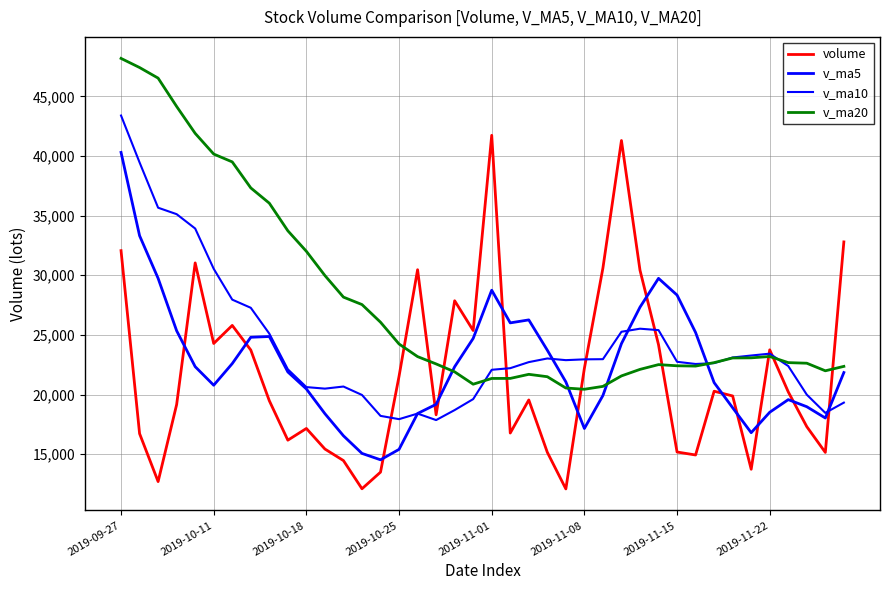

True or false: v_ma5 has more than 2 points higher than both neighbors.

True